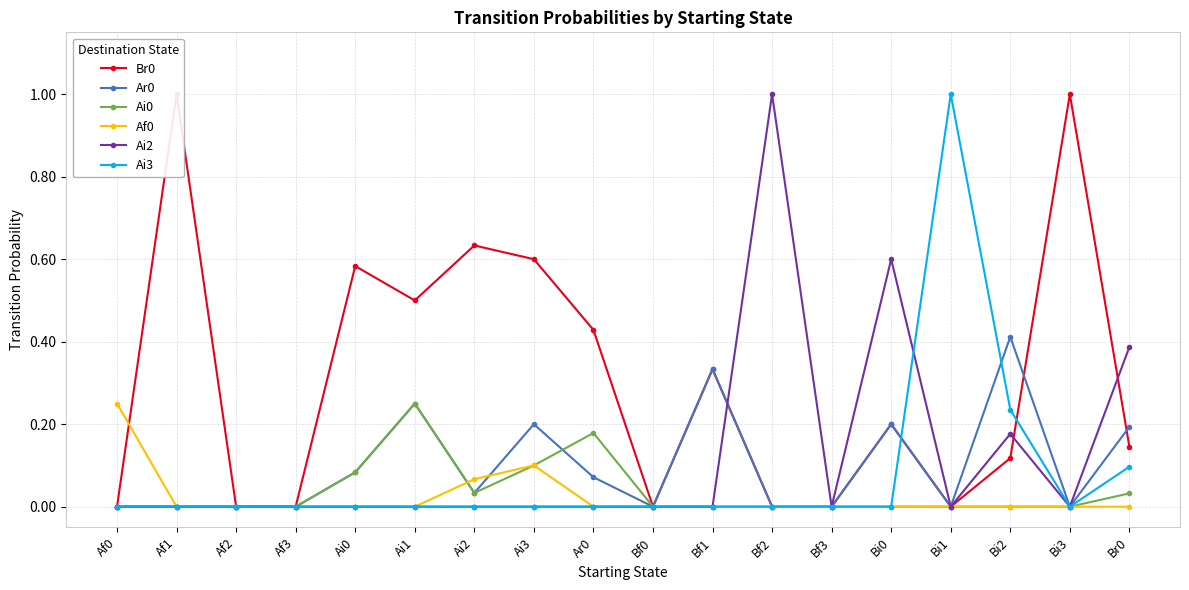

What is the difference between the maximum and minimum values in the Ar0 series?

0.4